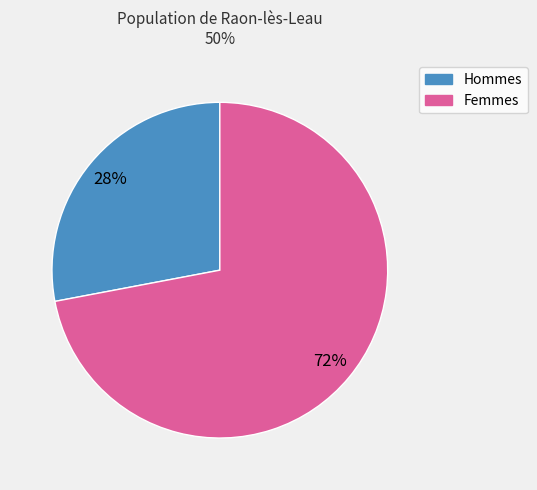

Is there any slice that represents more than half of the pie?

Yes